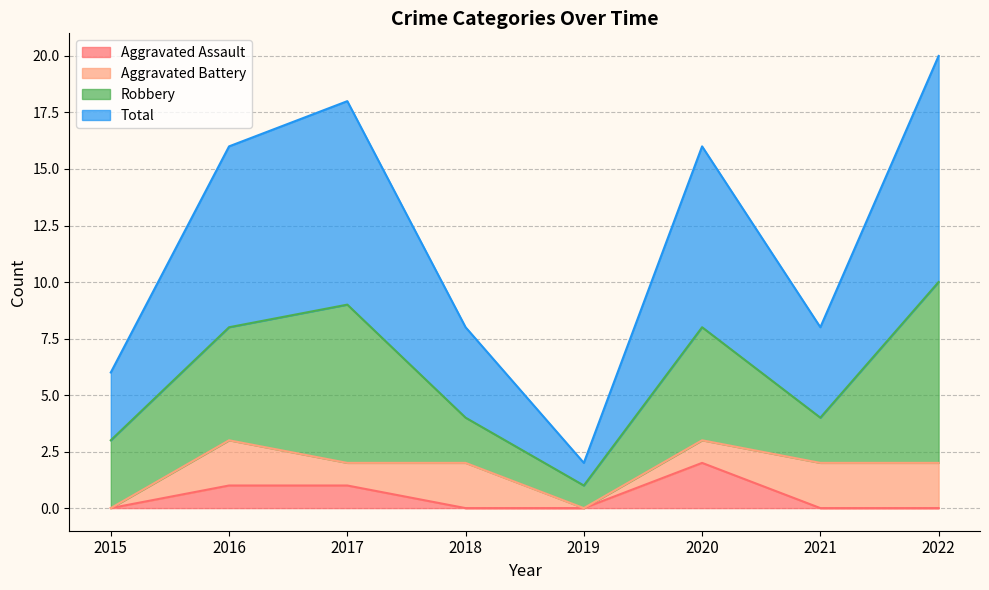

How many data points in Total are above 8?

2